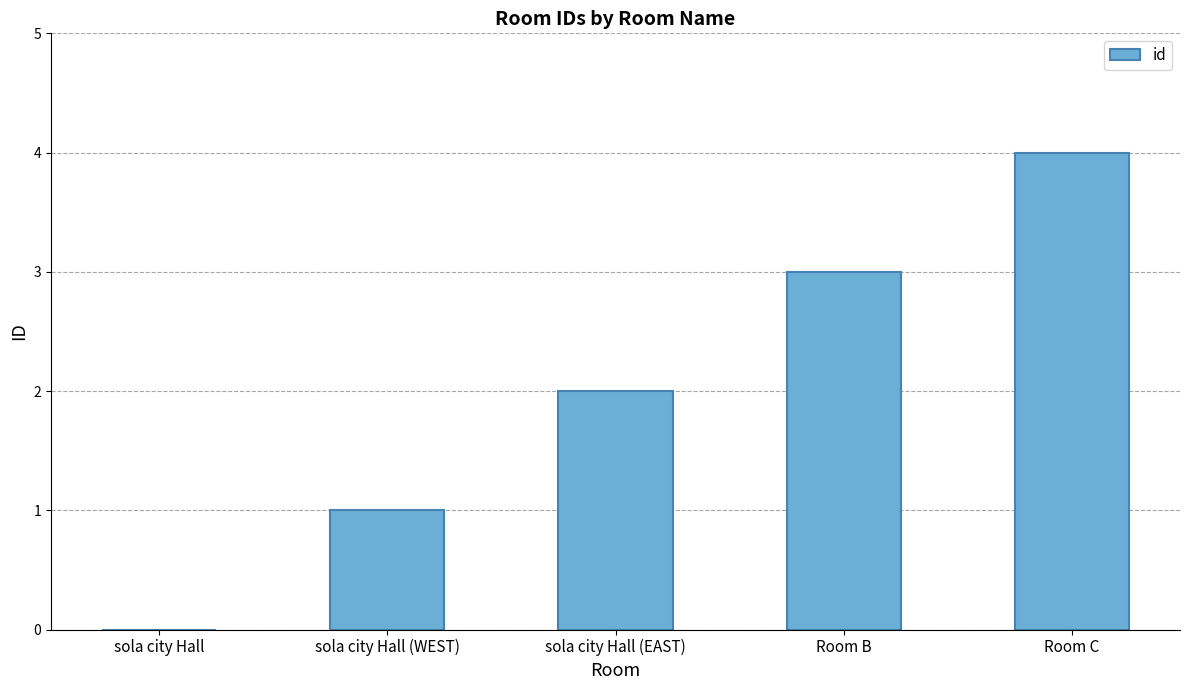

What is the sum of the values at Room B and sola city Hall (EAST)?

5